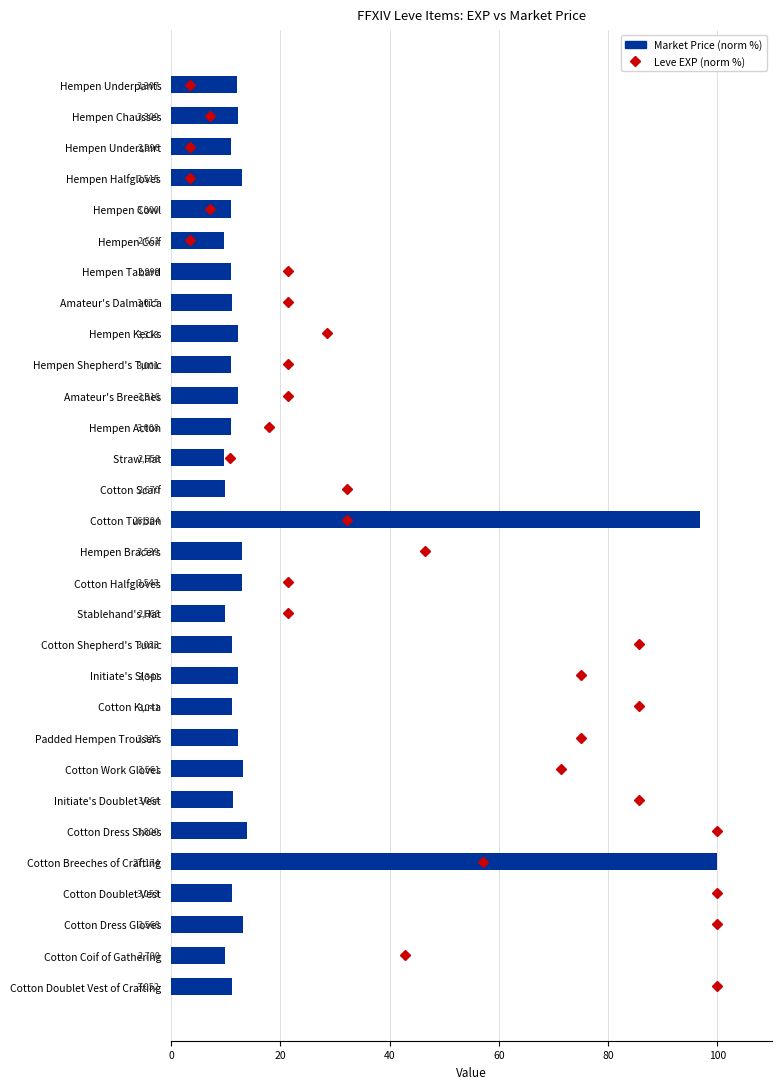

The value of currentAveragePrice (norm) at Cotton Work Gloves is 13.1. True or false?

True